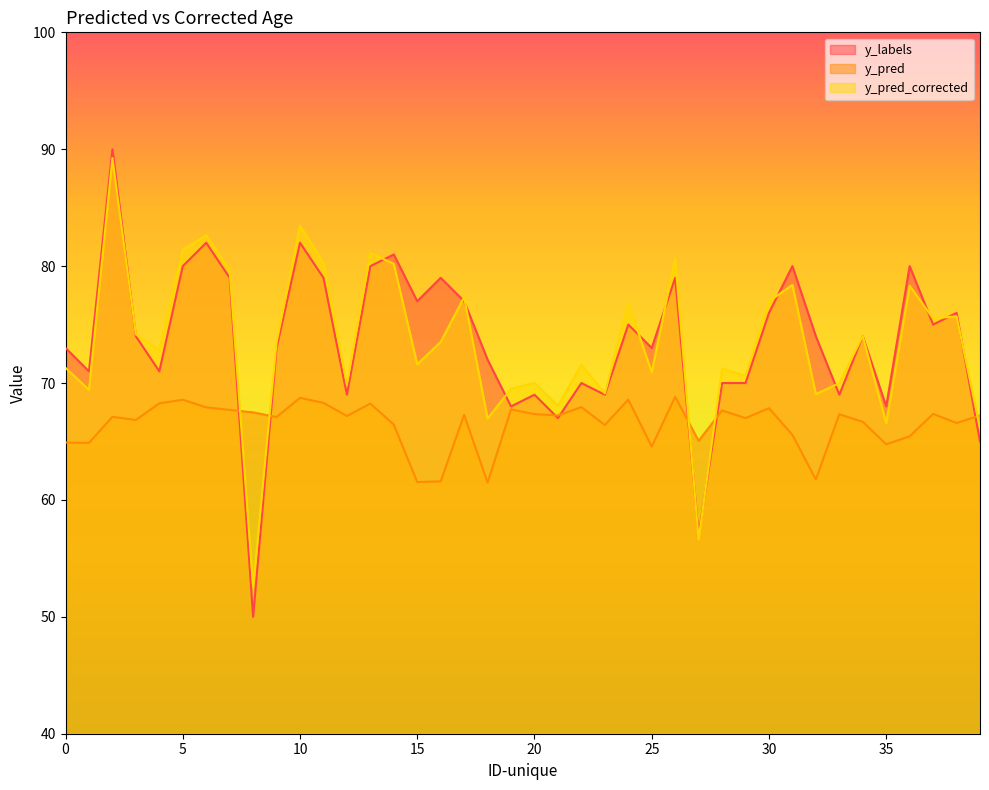

What is the difference between the maximum and minimum values in the y_pred_corrected series?

36.7